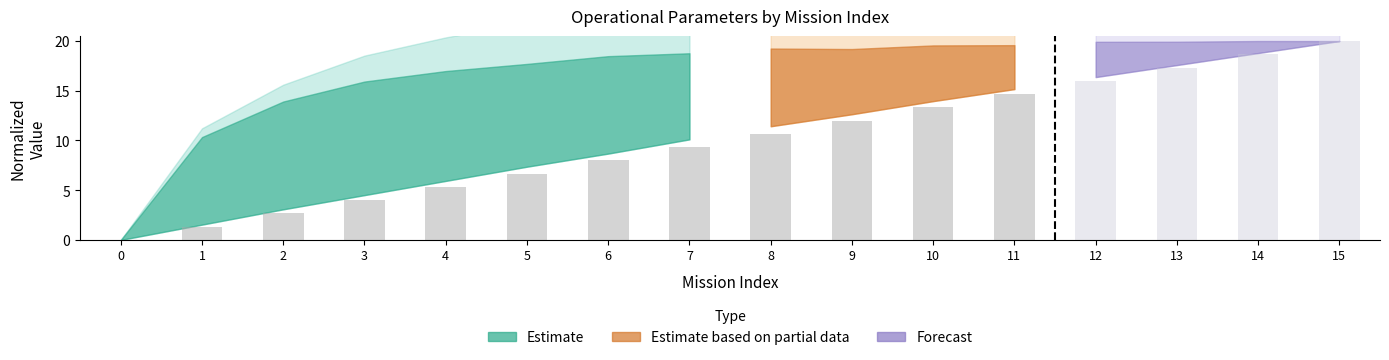

Which has a higher value, 4 or 0?

4